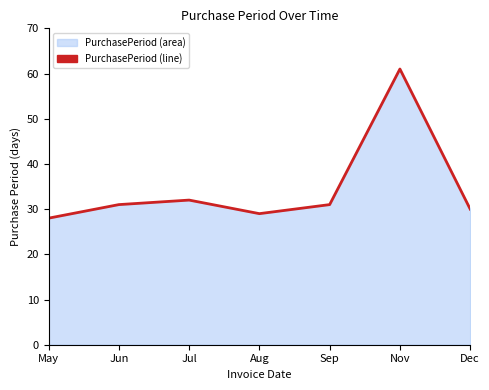

Rank the categories by value from highest to lowest.

Nov, Jul, Jun, Sep, Dec, Aug, May